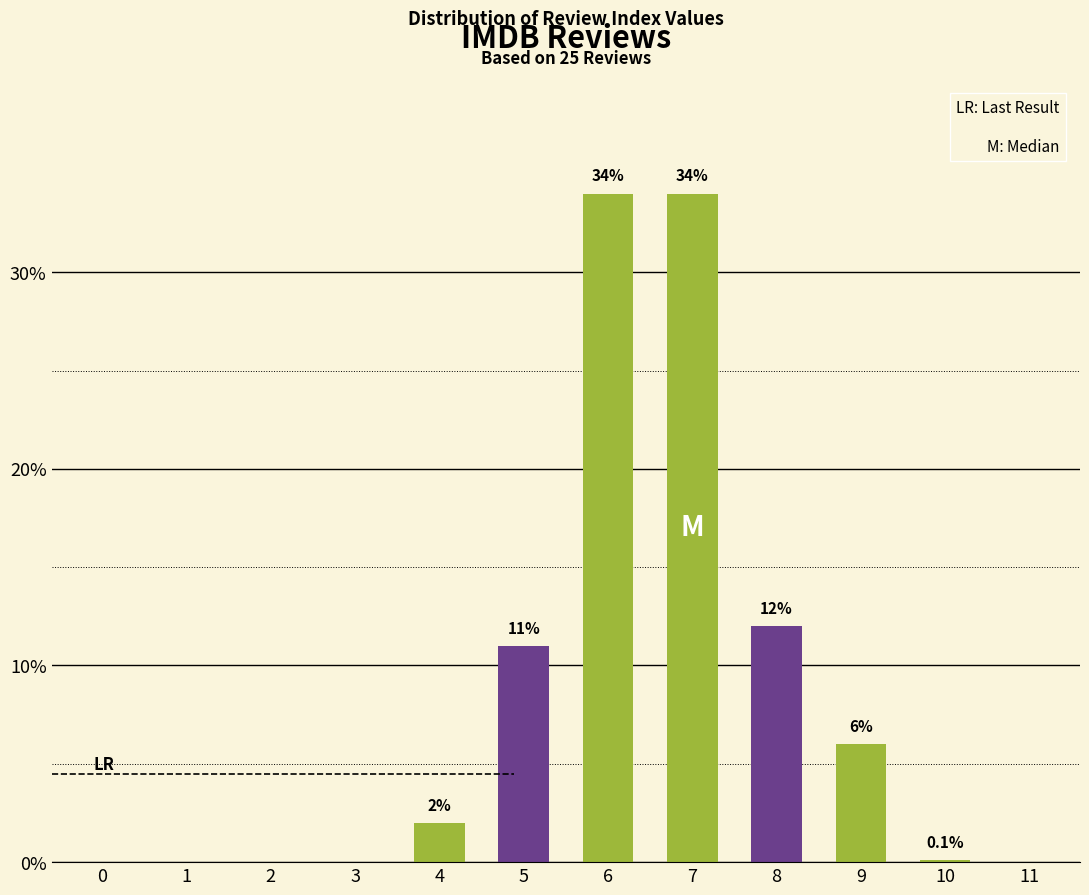

Does the chart contain stacked bars?

No